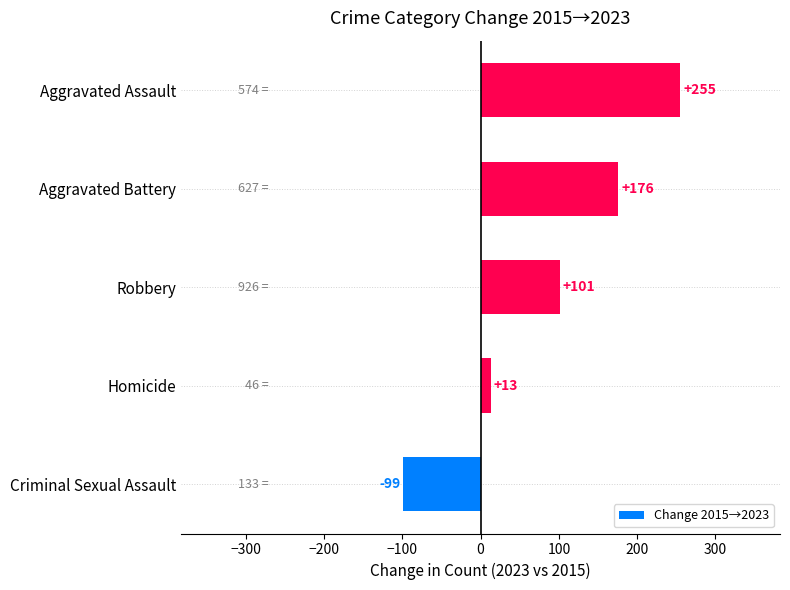

Reading bottom to top, transcribe all the data shown in this chart.

Criminal Sexual Assault=-99	Homicide=13	Robbery=101	Aggravated Battery=176	Aggravated Assault=255